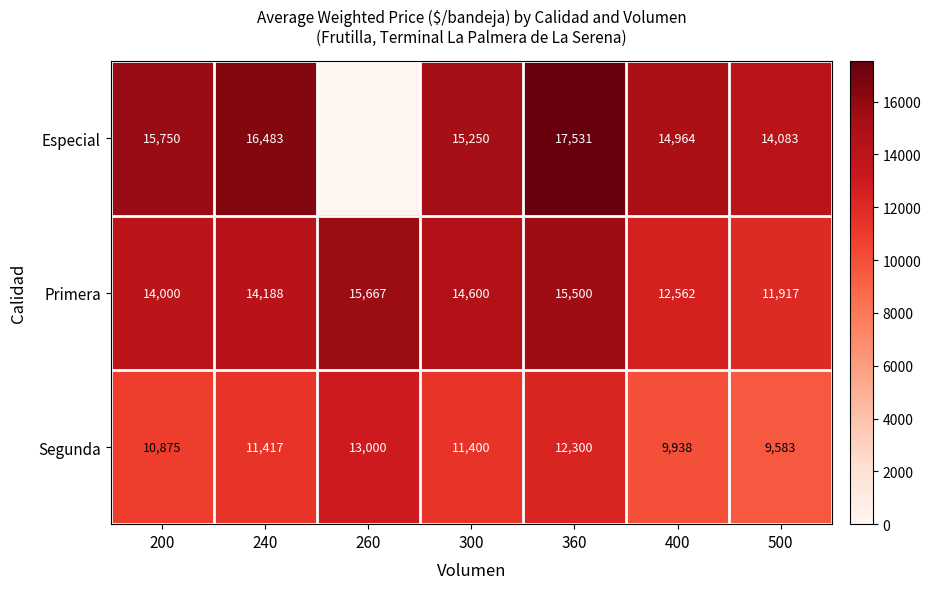

At how many categories does at least one series exceed 16969?

1